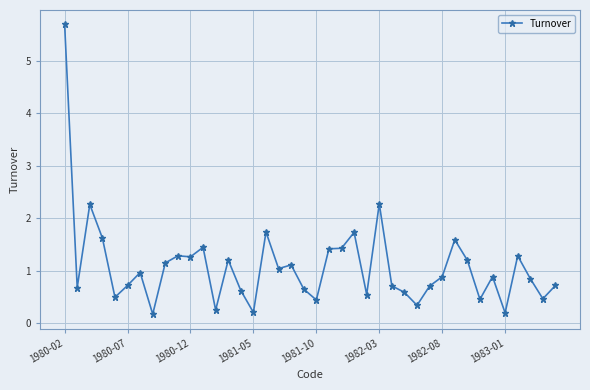

What is the difference between the maximum and minimum values?

5.5